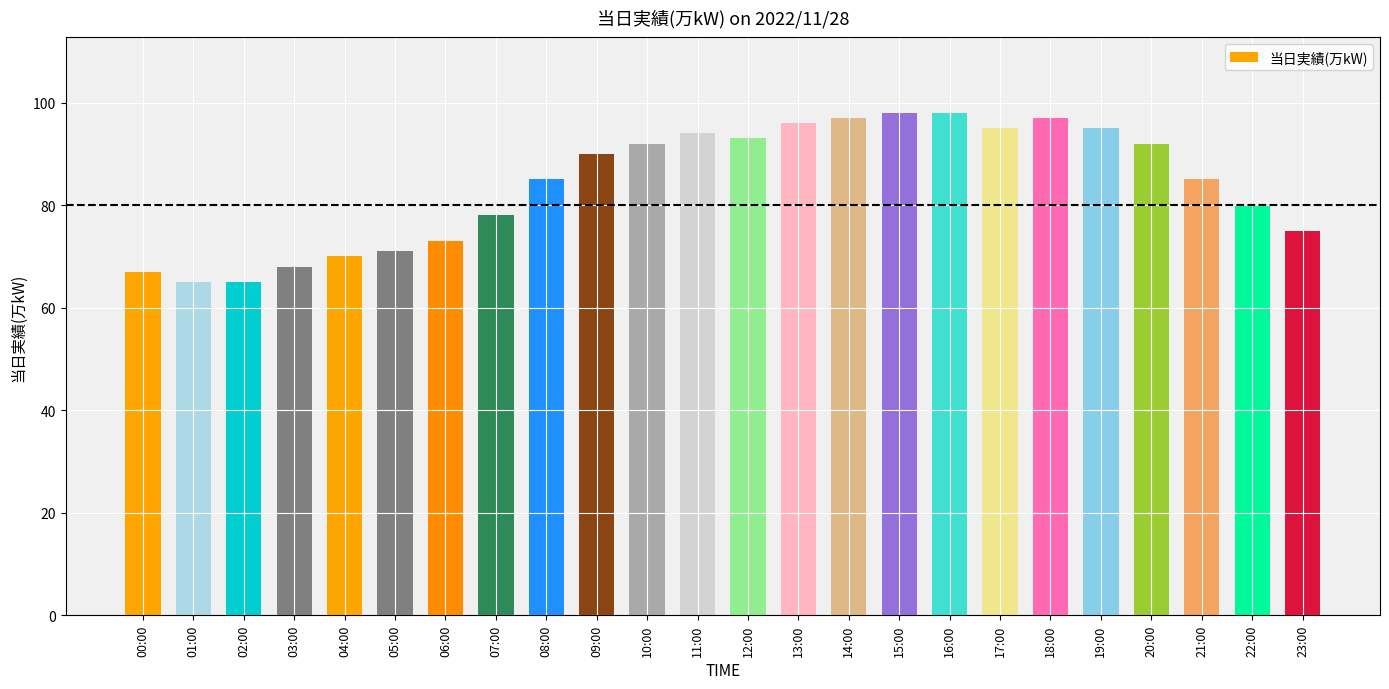

What is the label of the 5th bar from the right?

19:00